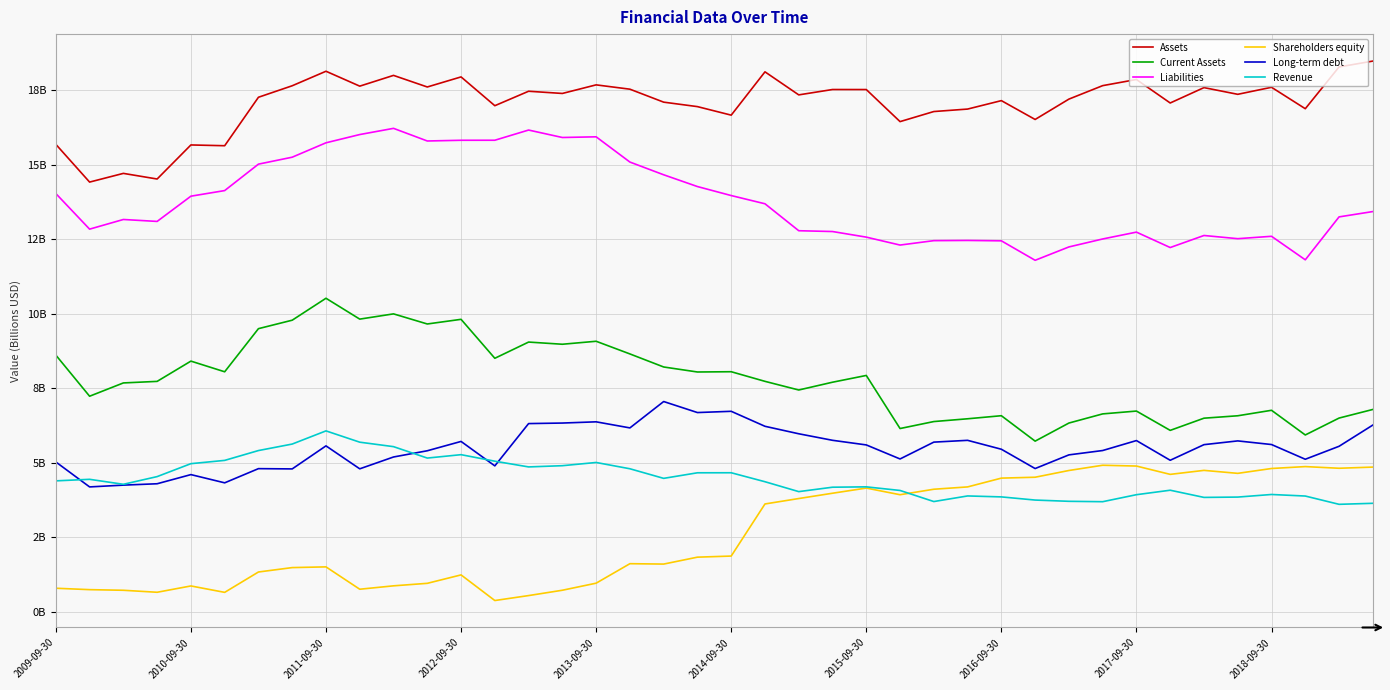

Rank the series by their maximum value, from lowest to highest.

Shareholders equity, Revenue, Long-term debt, Current Assets, Liabilities, Assets